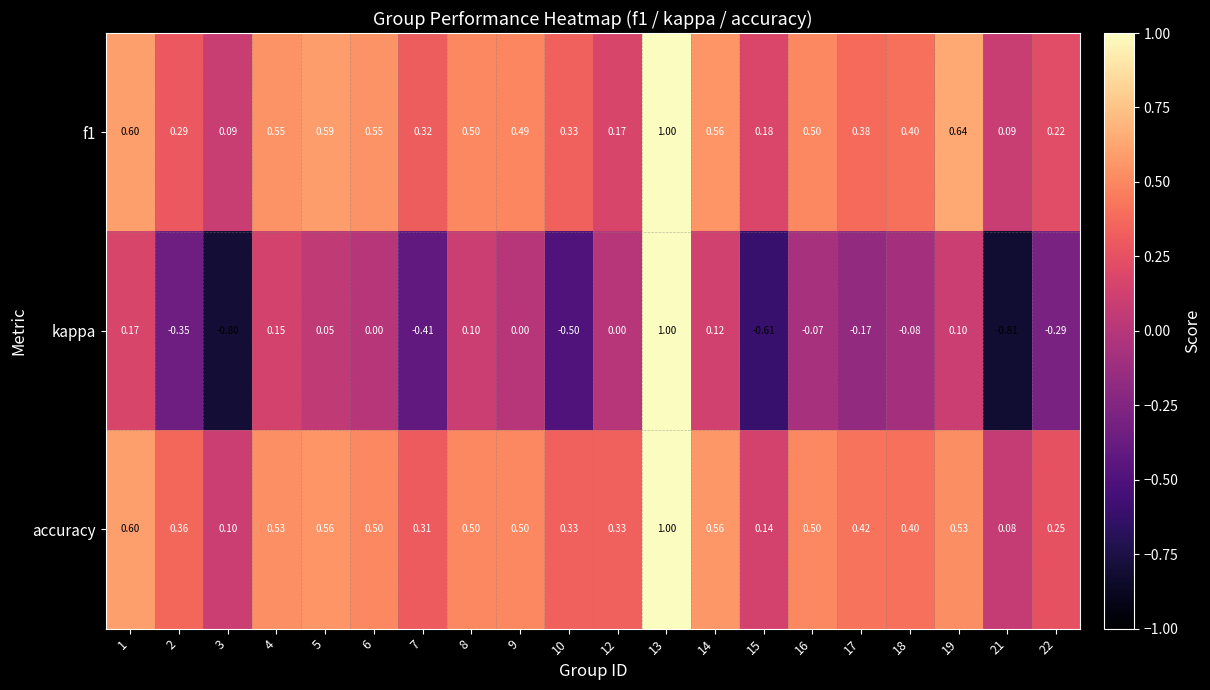

Is the value of accuracy at 17 greater than the value of f1 at 3?

Yes